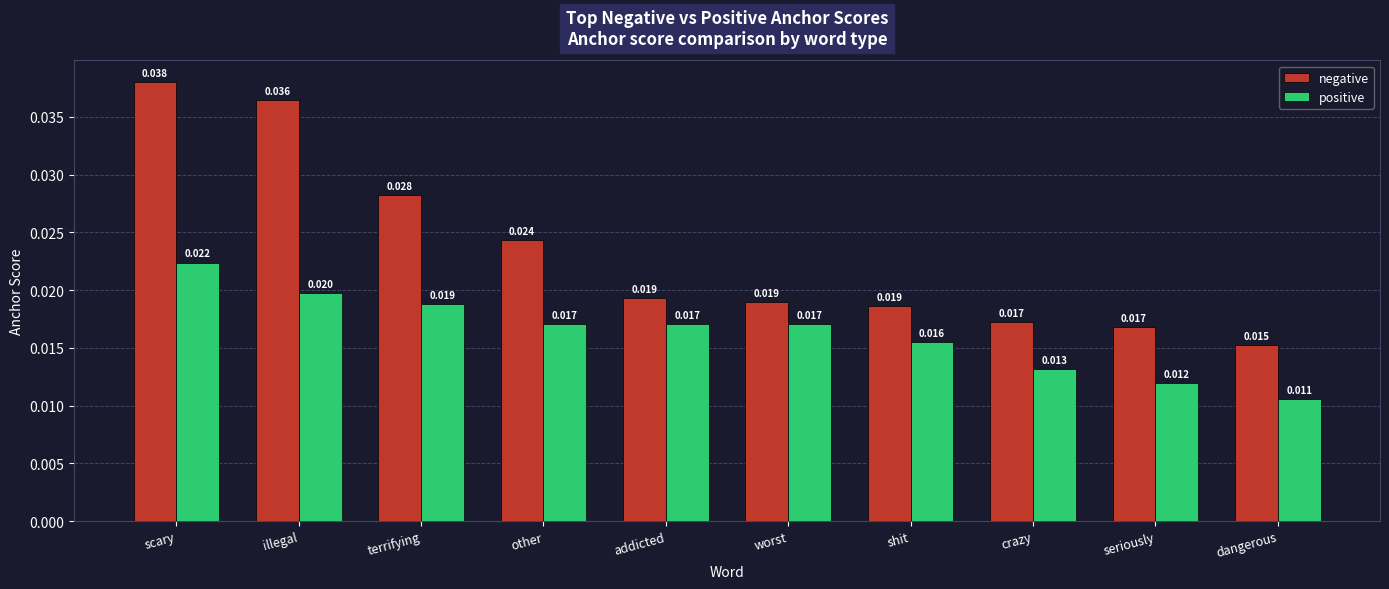

At which category is the sum across all series the highest?

scary